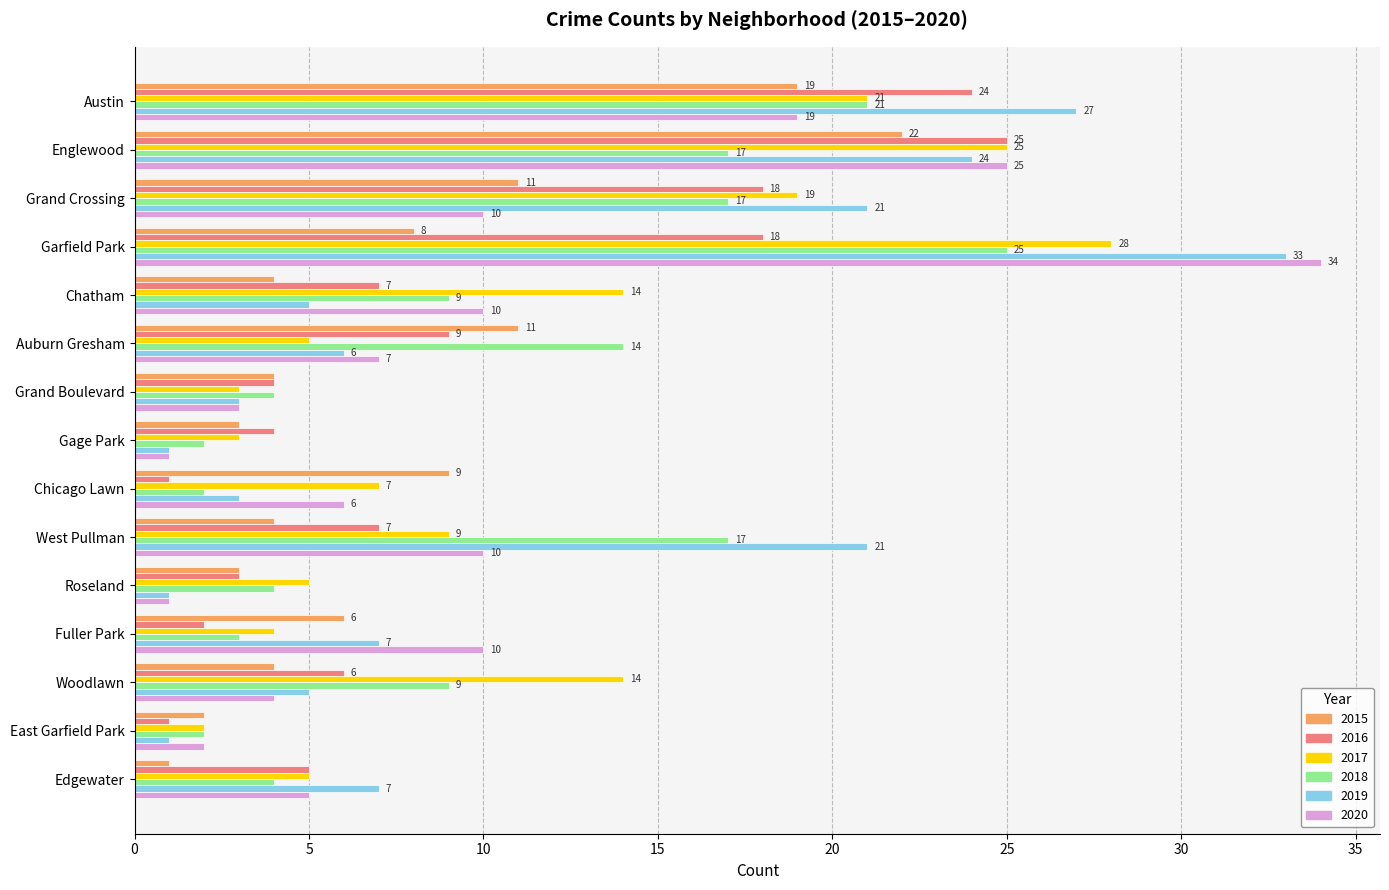

At which label is 2016 closest to 13?

Auburn Gresham